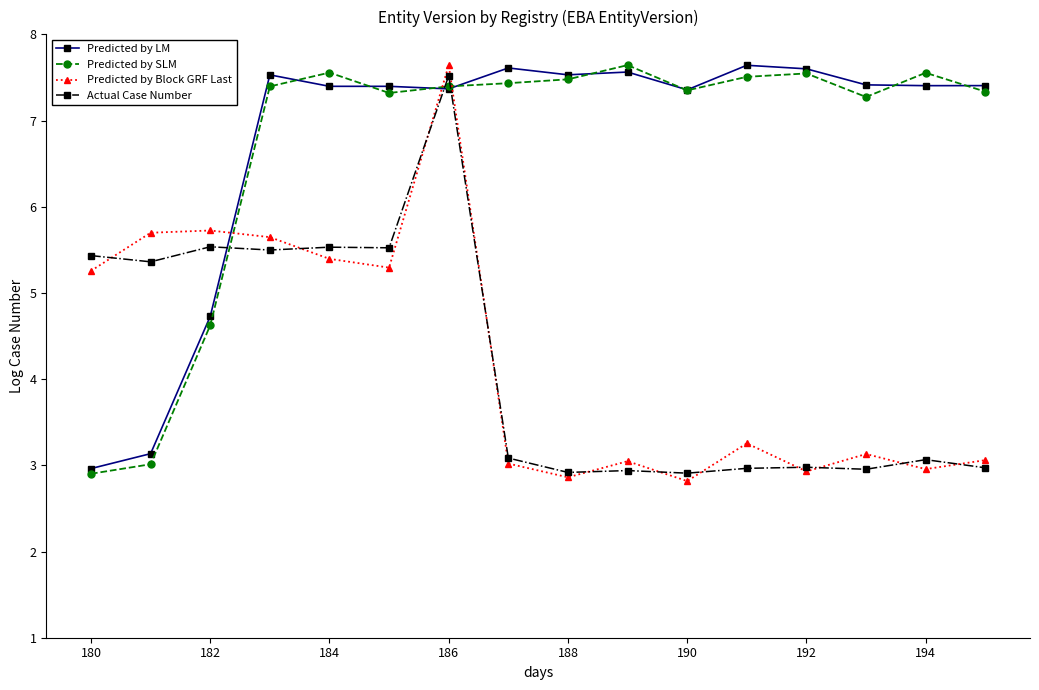

True or false: Predicted by LM and Actual Case Number cross at least once.

True